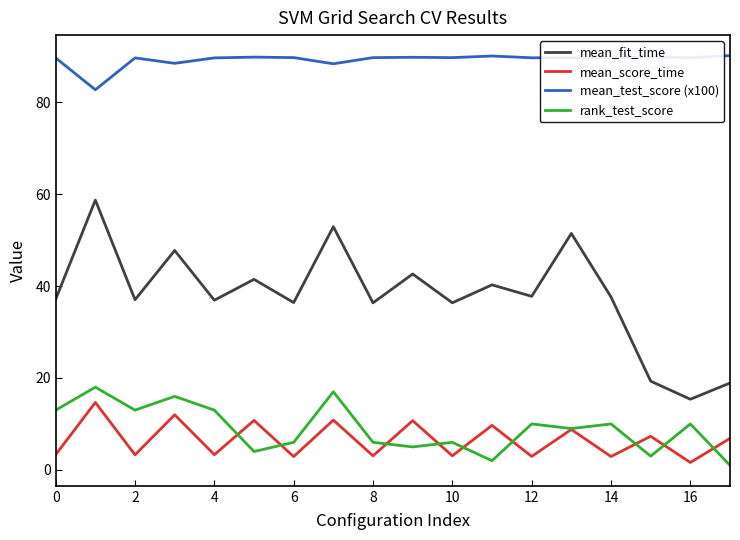

True or false: mean_score_time and mean_fit_time cross at least once.

False